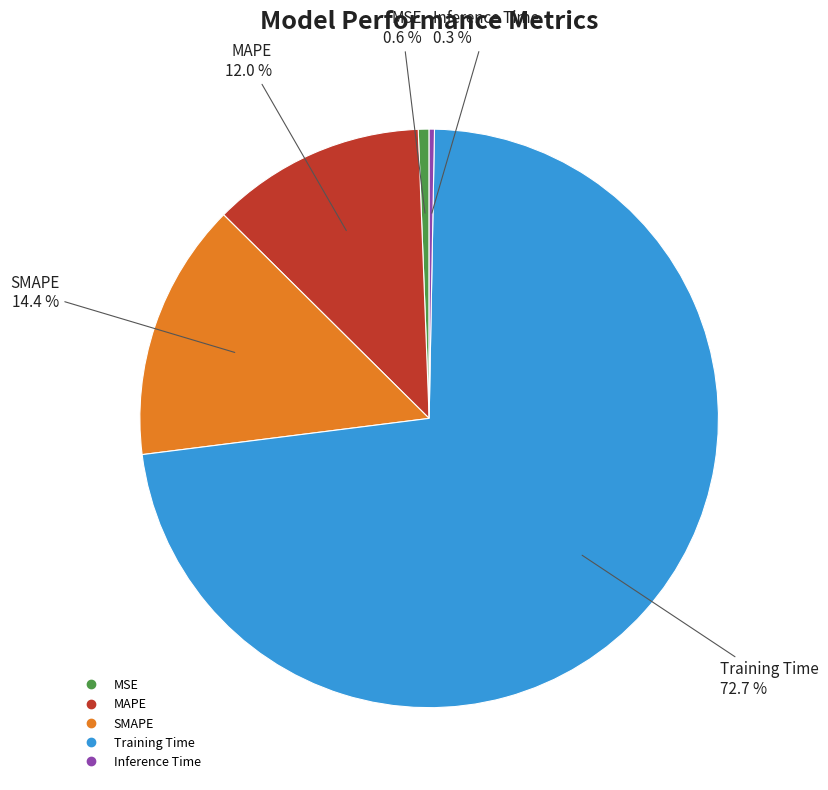

How many slices are in this pie chart?

5